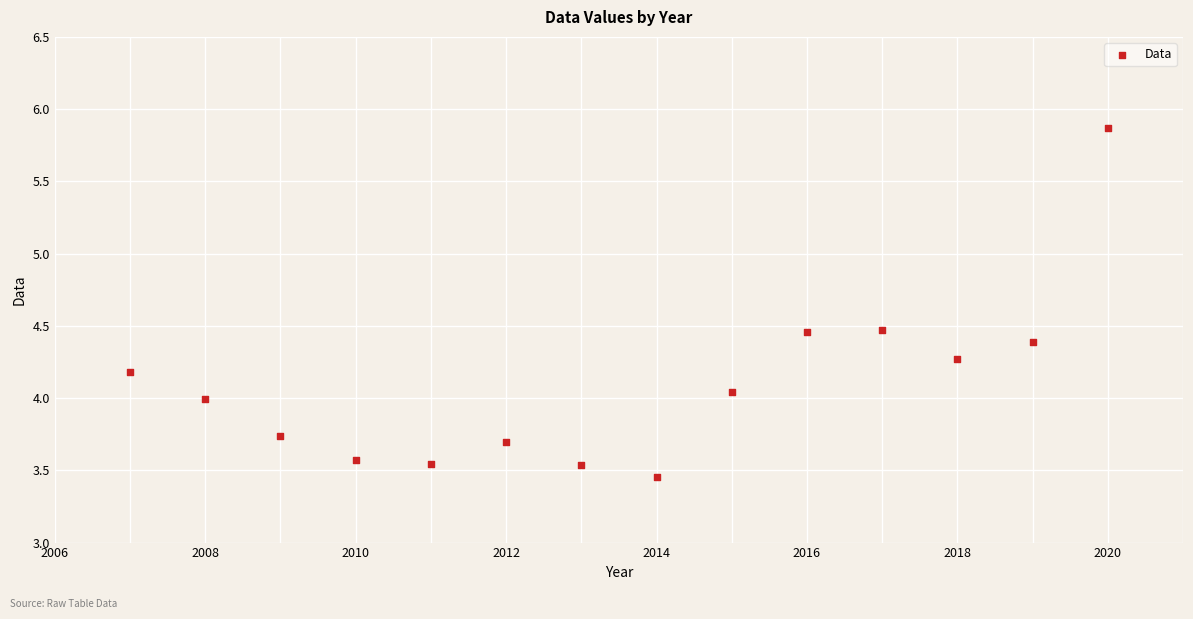

What is the range of X values (max minus min)?

13.0